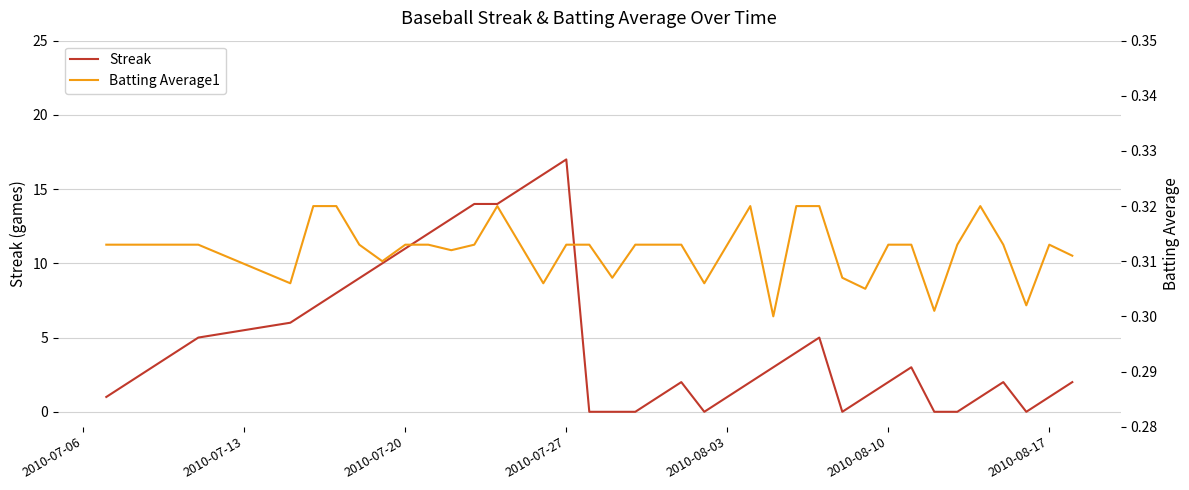

How many interior local valleys does the Batting Average1 series have?

10